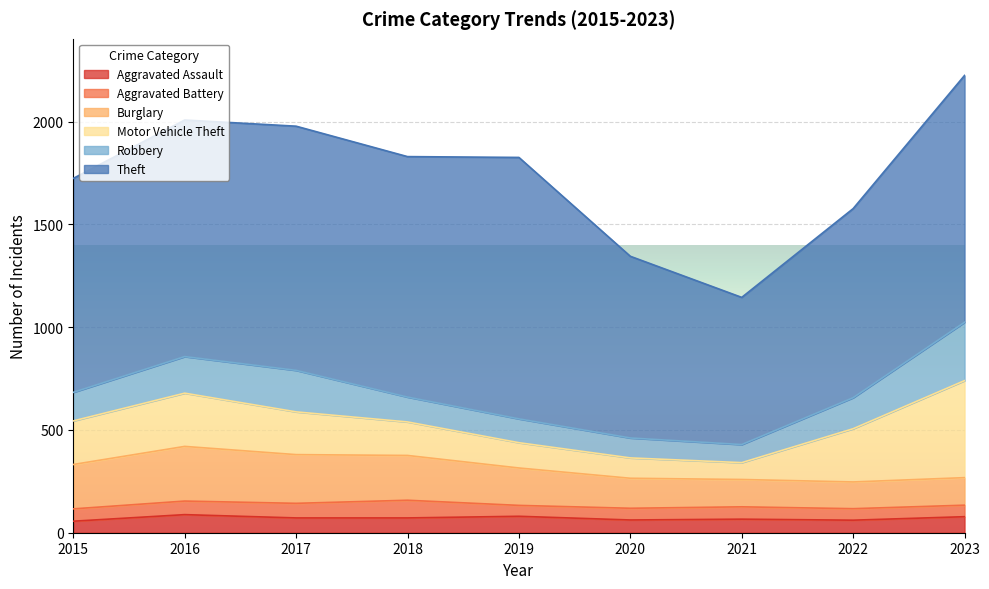

How many data points does each series have?

9